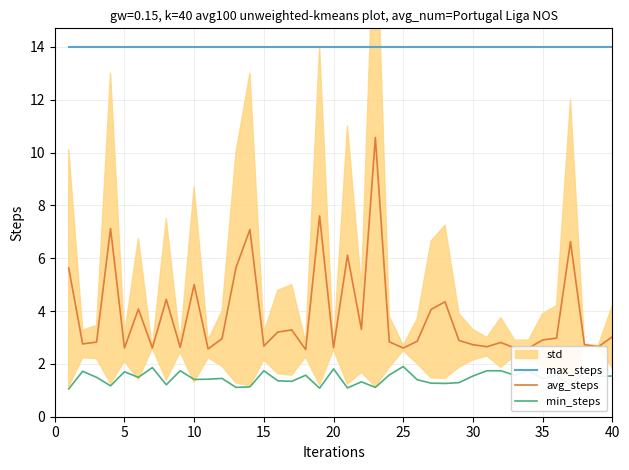

Is it true that avg_steps equals 3.0 at 40?

True